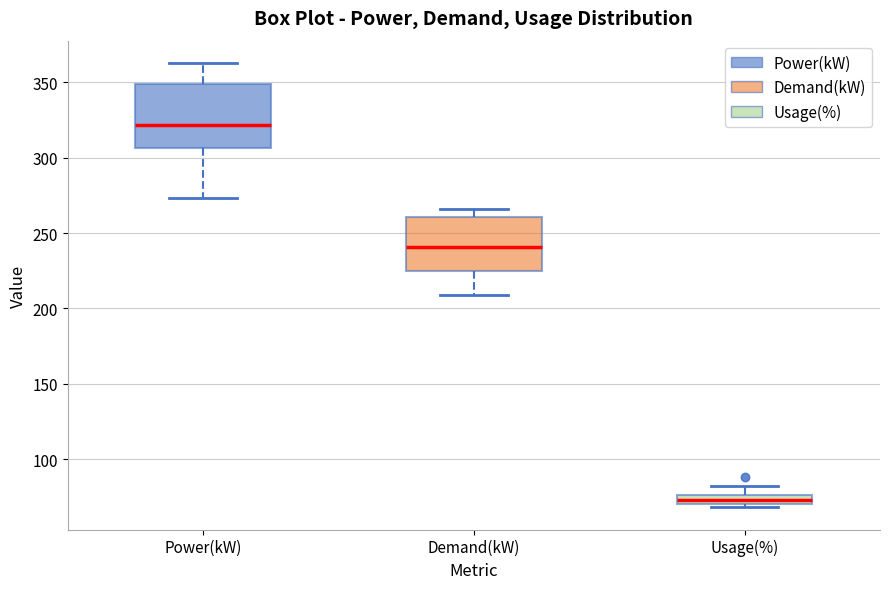

Comparing the boxes themselves (not the whiskers), which one is the tallest?

Power(kW)